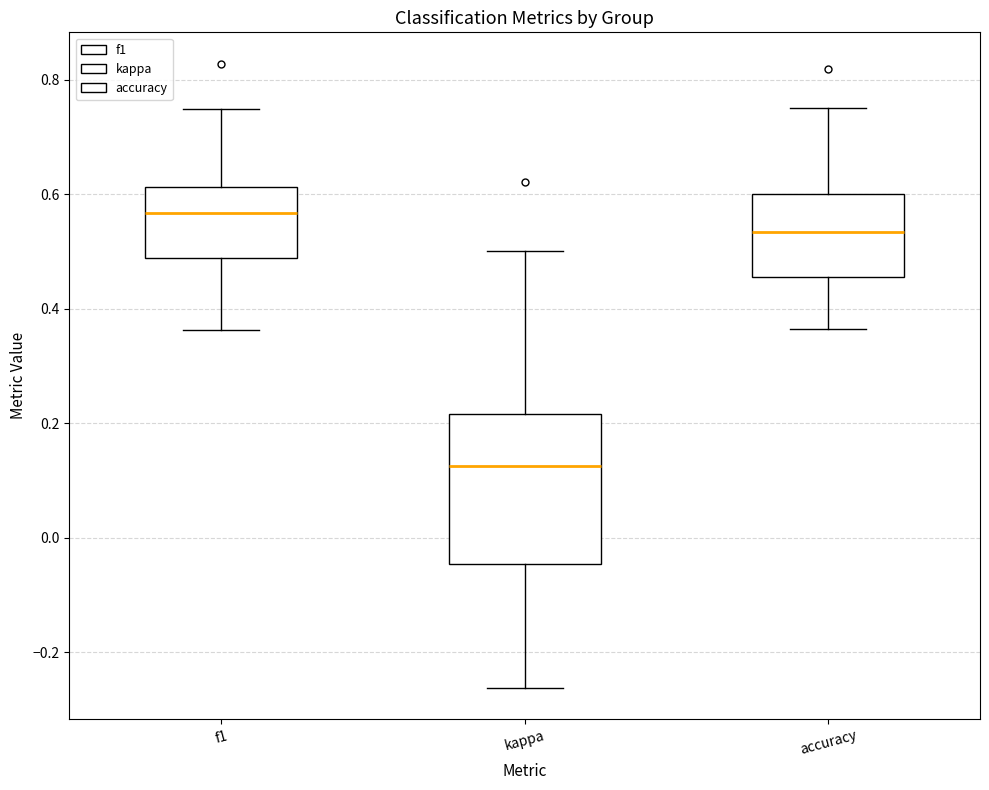

Where does the median line of the box for kappa sit on the y-axis? The values are not printed on the chart, so give them approximately, as read against the axis.

0.12